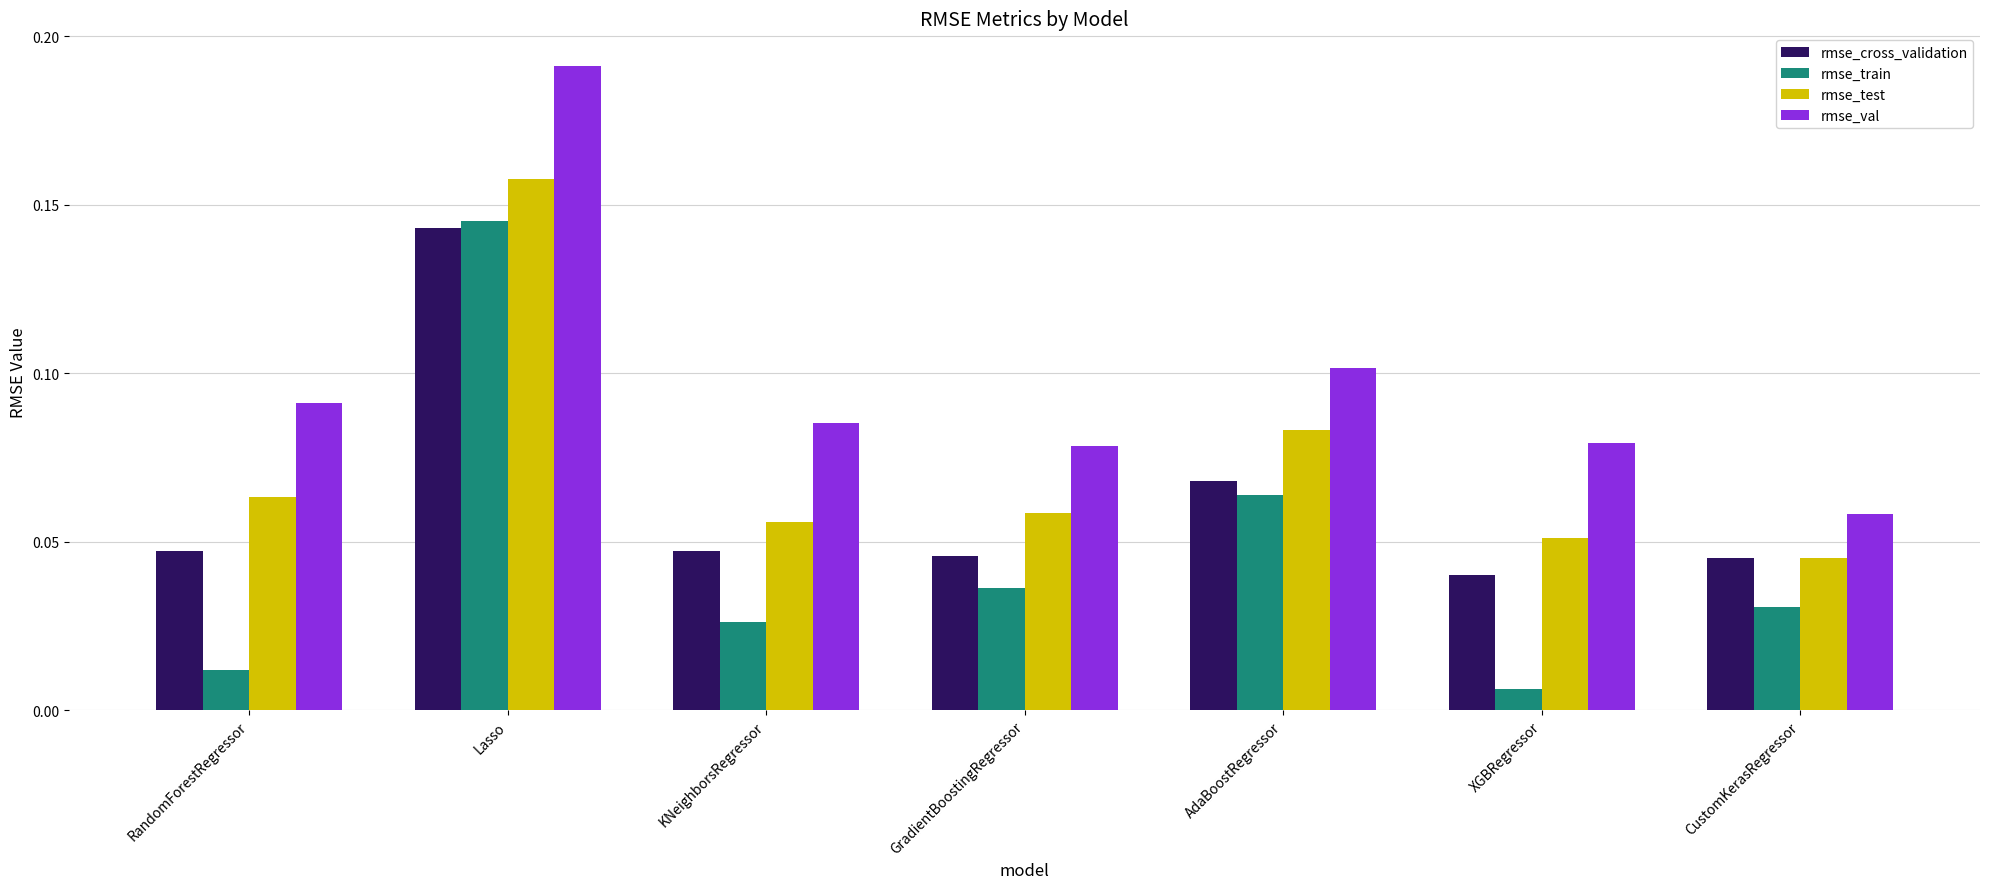

At which category does the chart reach its minimum across all series?

XGBRegressor